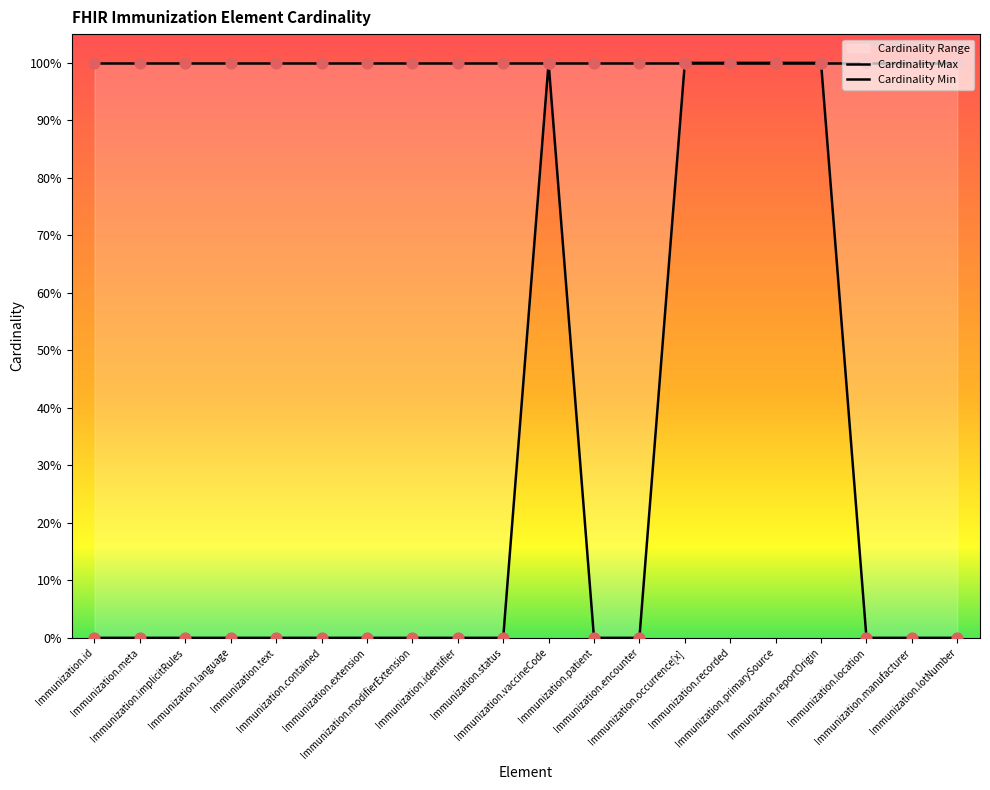

Which series has the largest Y range (max minus min)?

Cardinality Min